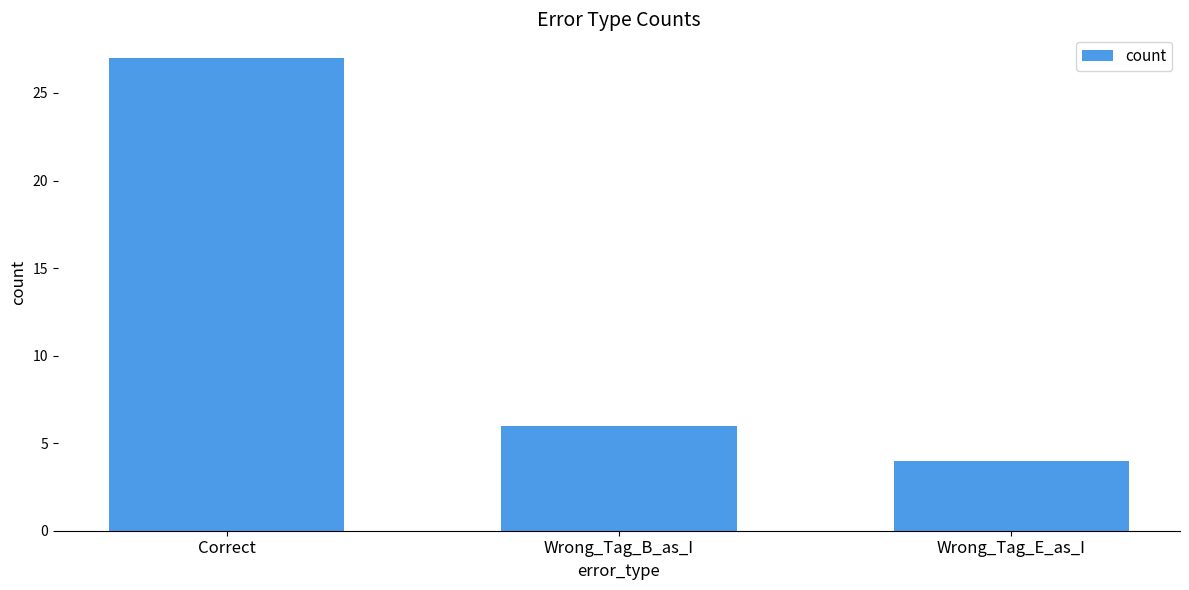

Which category has the highest value across all series?

Correct